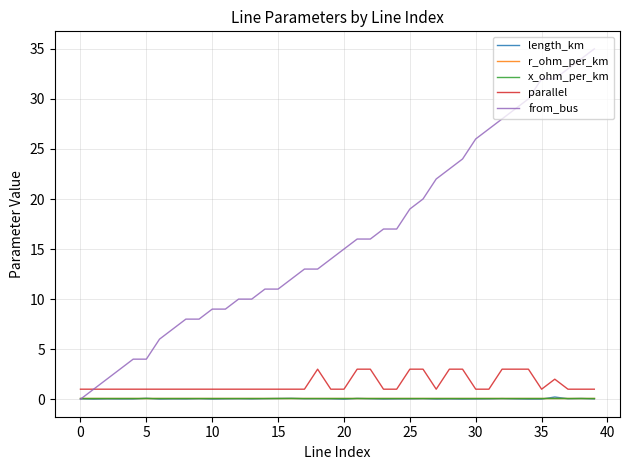

How many lines are shown in the chart?

5